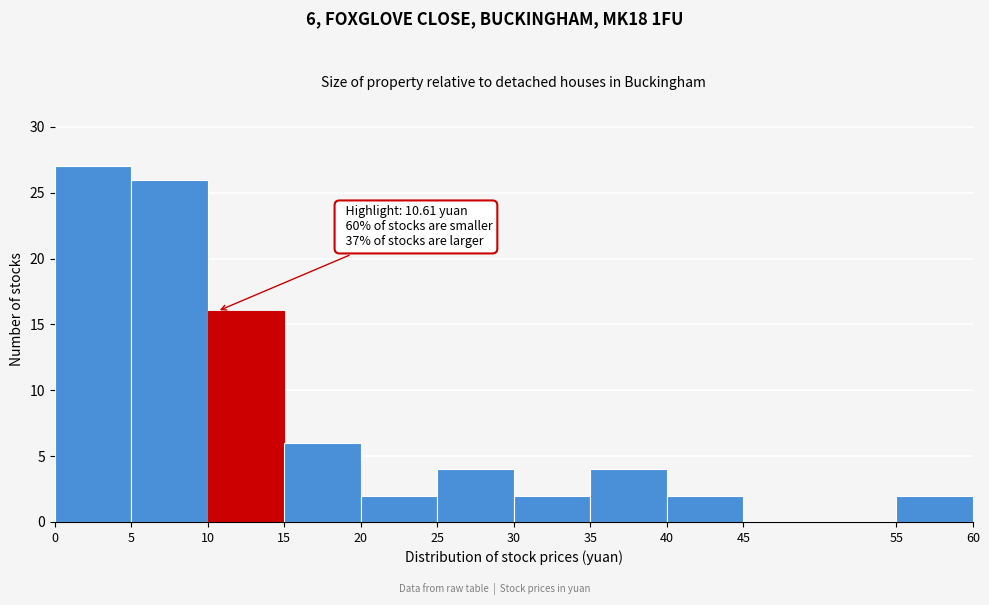

Which range on the x-axis has the tallest bar?

0 to 5